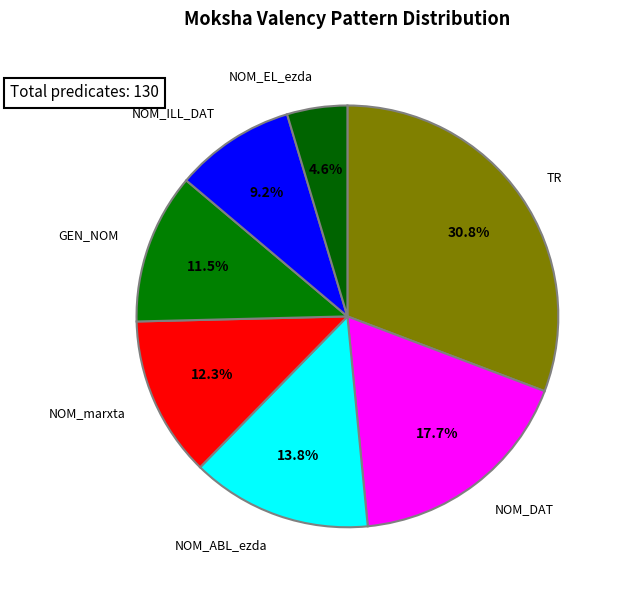

Which has a higher value, NOM_ILL_DAT or NOM_EL_ezda?

NOM_ILL_DAT